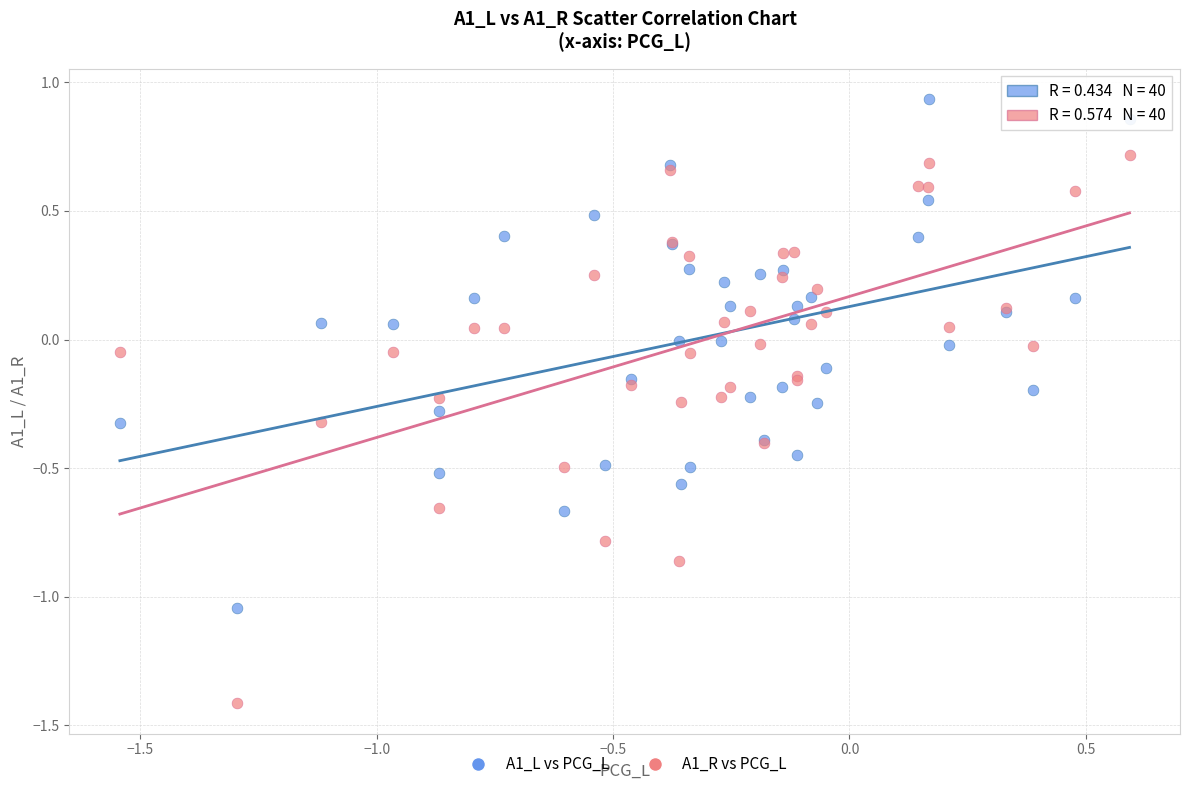

Which series reaches the minimum Y coordinate?

A1_R vs PCG_L